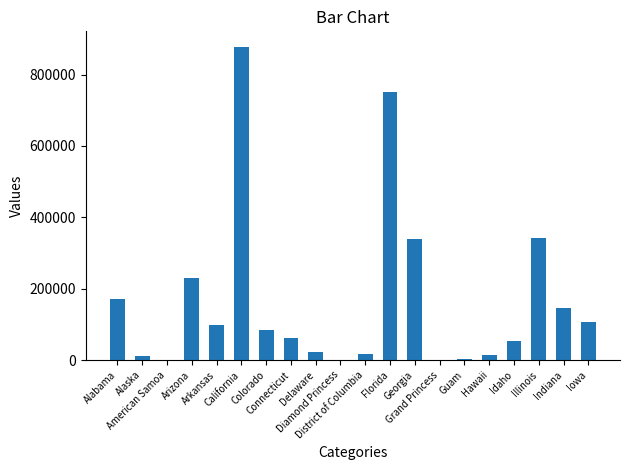

Which has a higher value, Connecticut or Alaska?

Connecticut